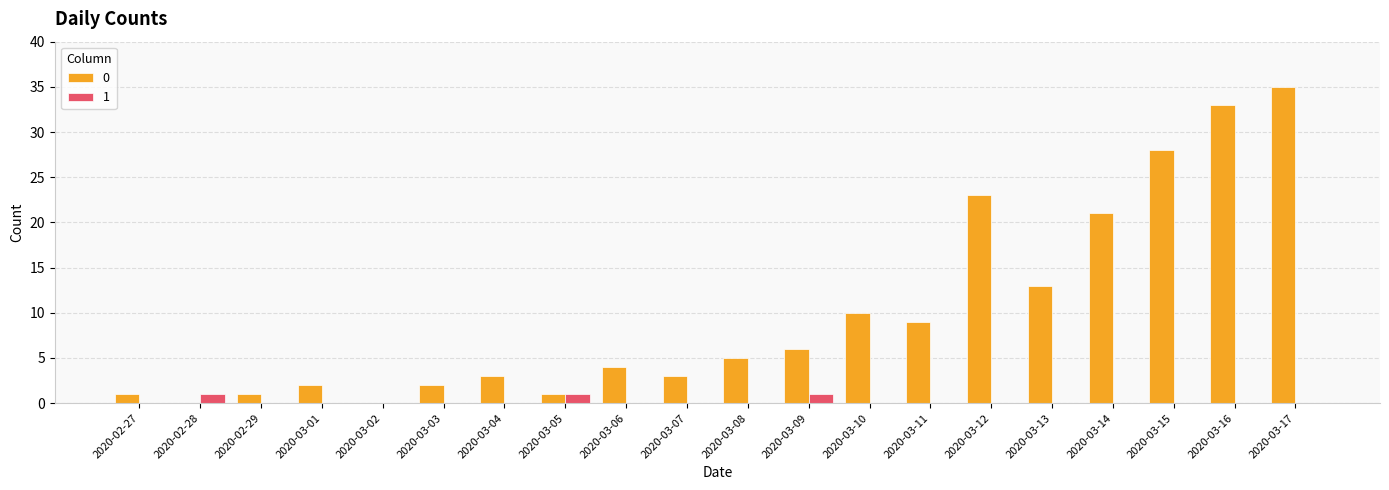

Is it true that 1 equals 0 at 2020-02-29?

True